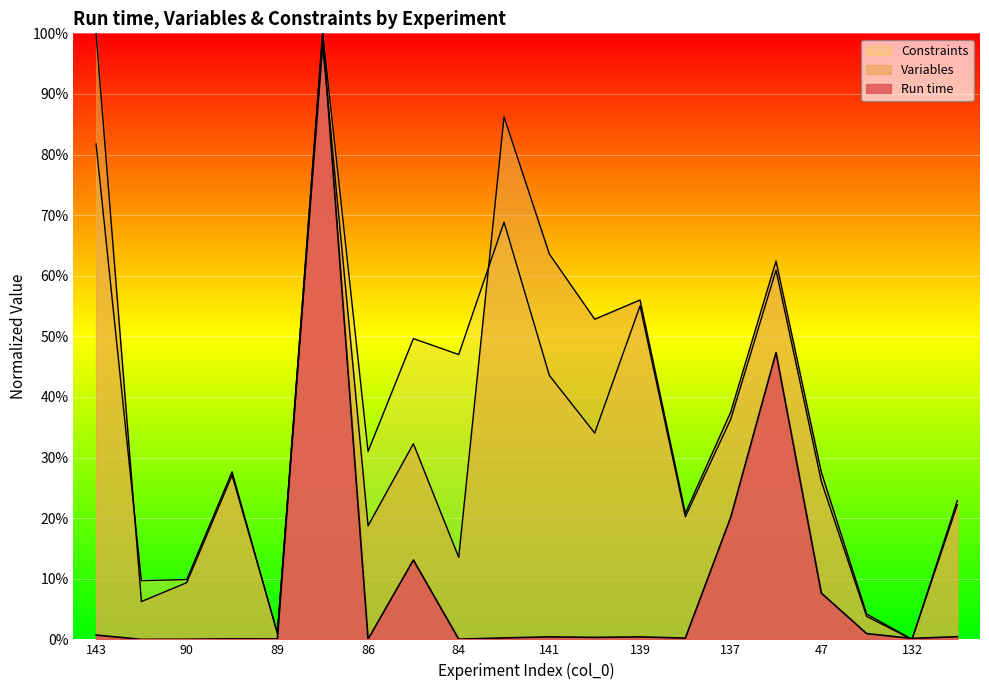

True or false: Constraints has a value of 51.3 at 137.

False